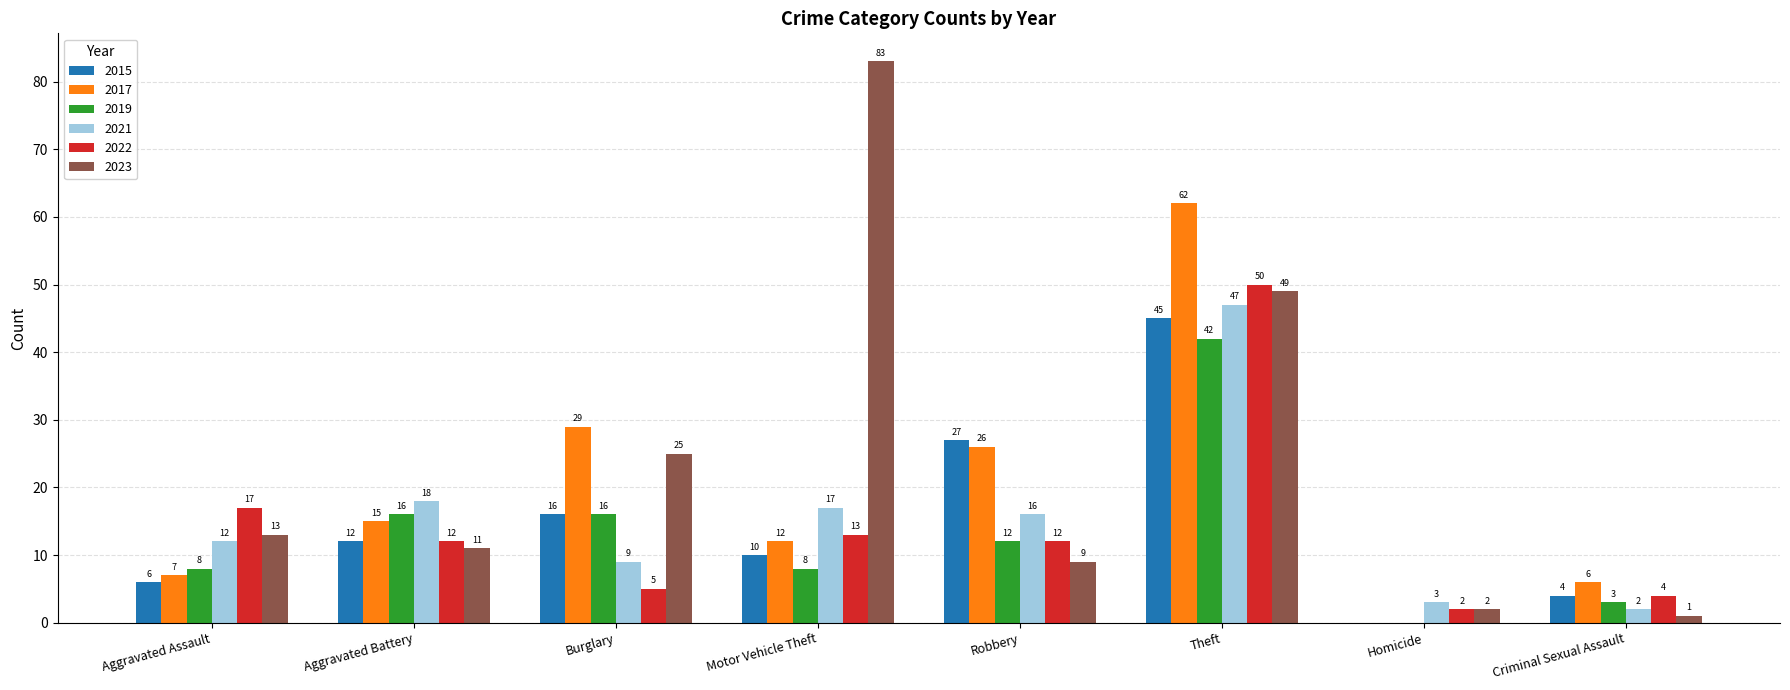

What is the maximum value shown in the chart?

83